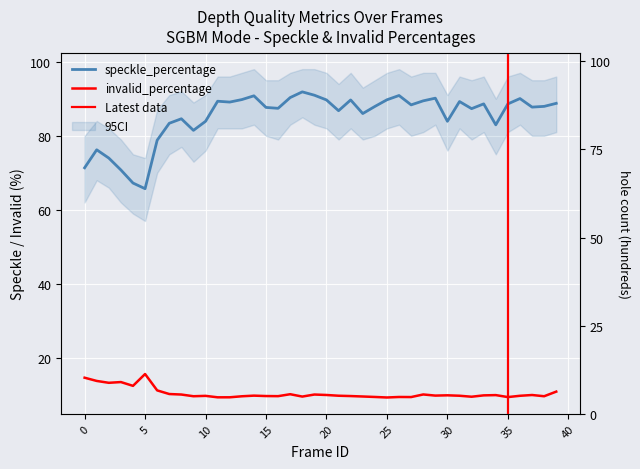

True or false: speckle_percentage has more than 0 points higher than both neighbors.

True